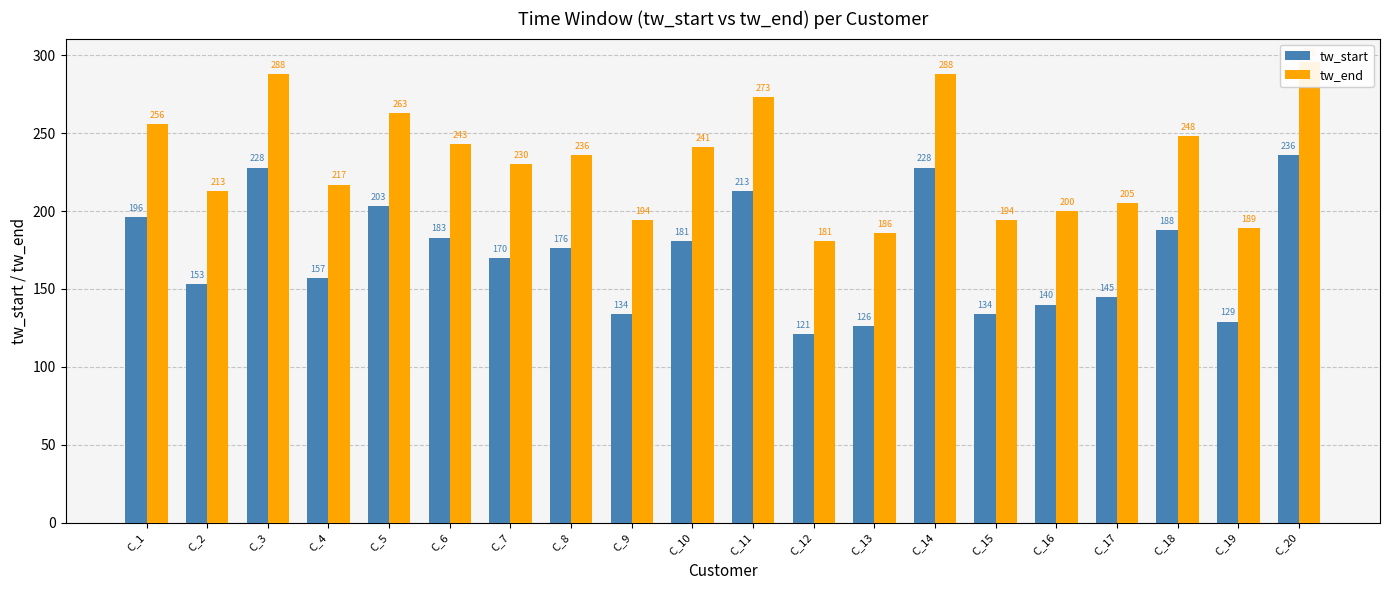

The tw_end series shows 73 at C_5. True or false?

False